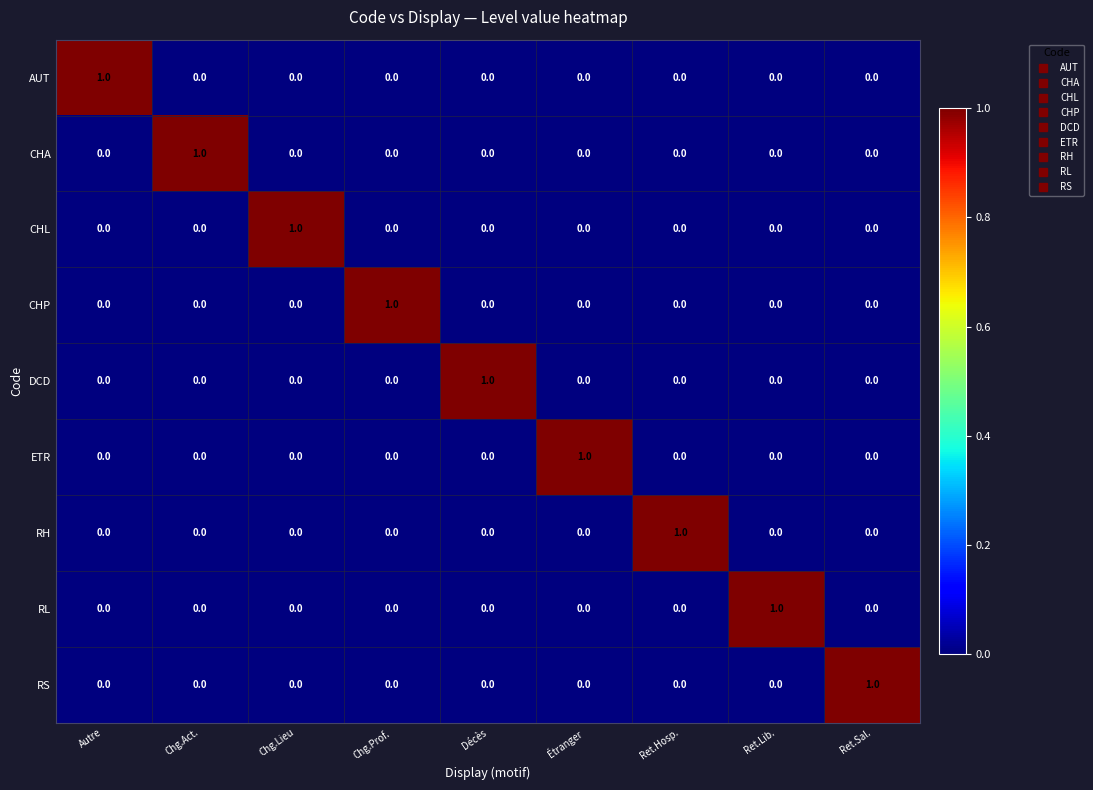

At how many categories does at least one series exceed 0?

9